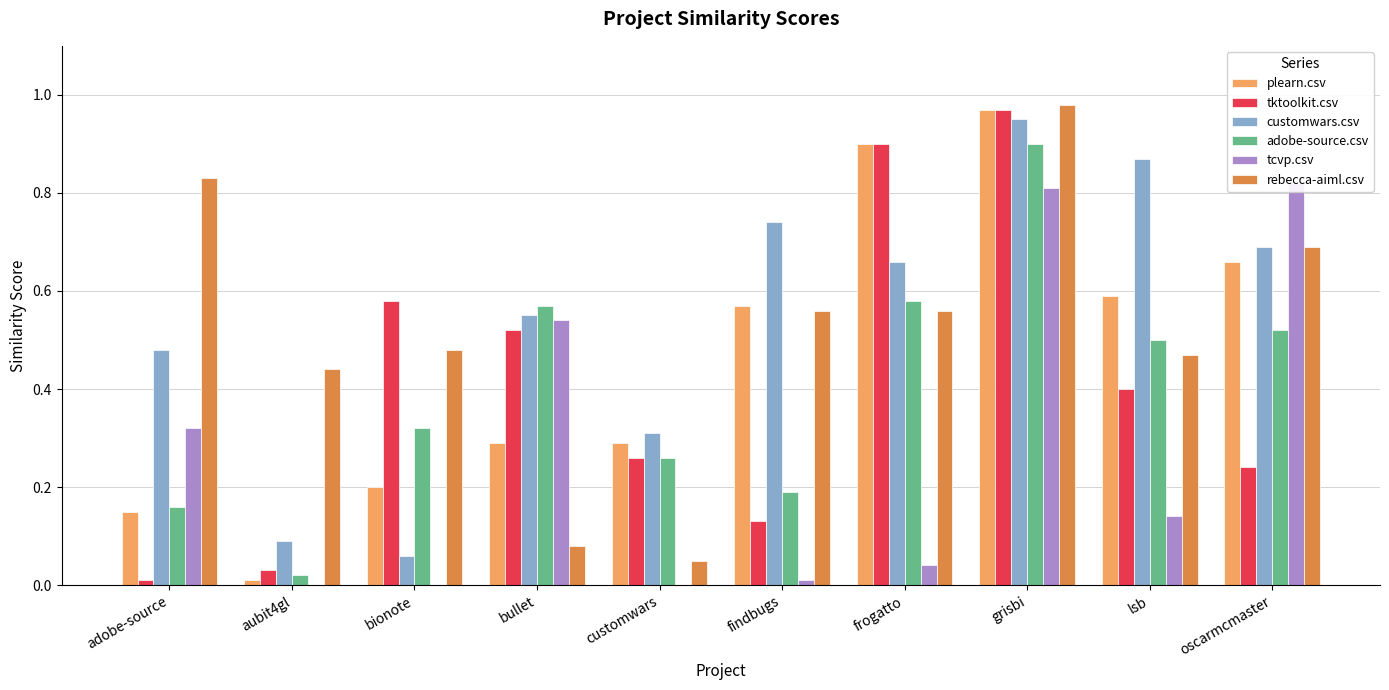

What is the difference between the maximum and minimum values in the tcvp.csv series?

0.8